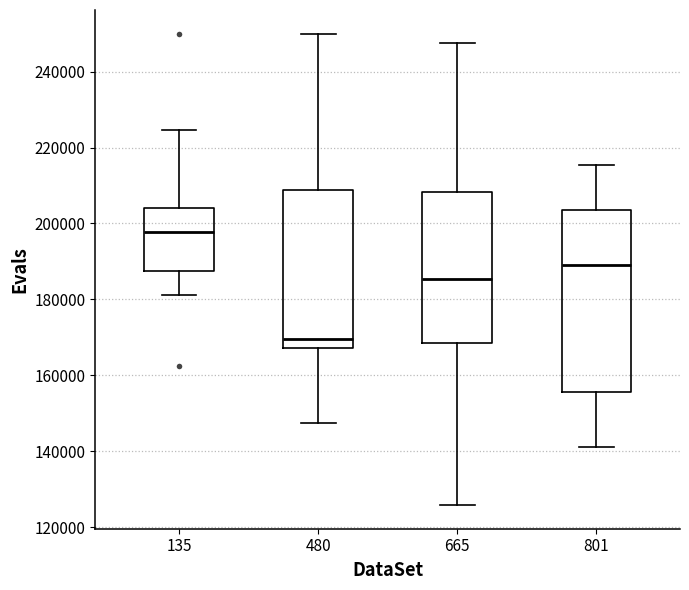

Which box is the tallest, from its lower edge to its upper edge?

801